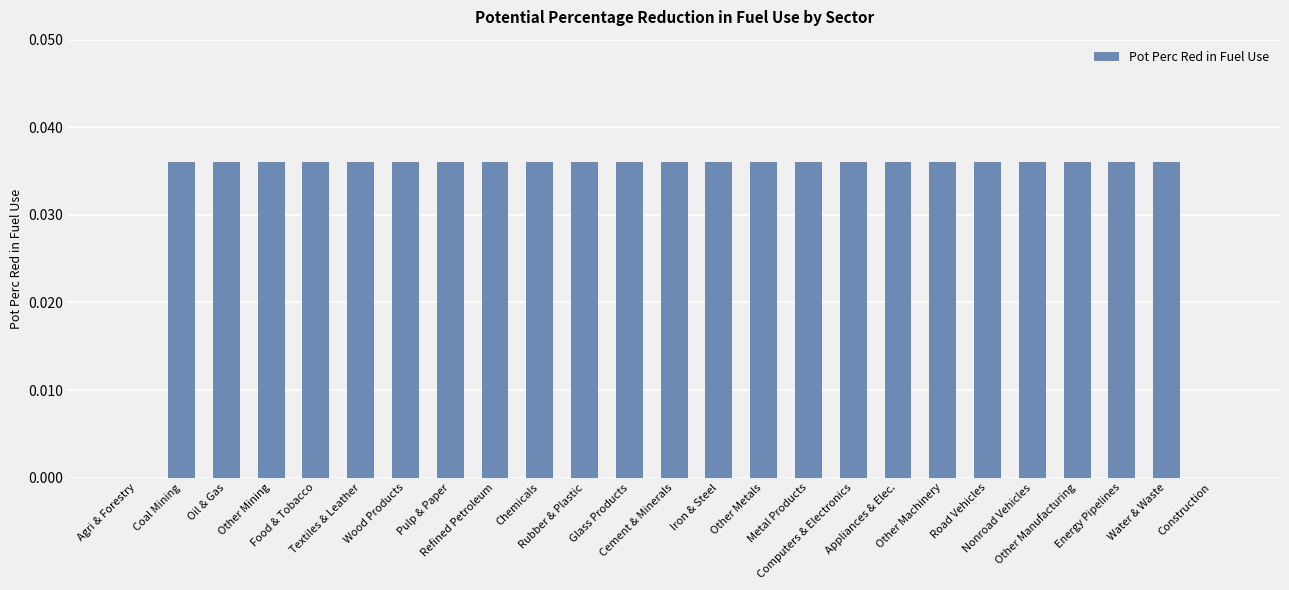

How many series are shown in this chart?

1